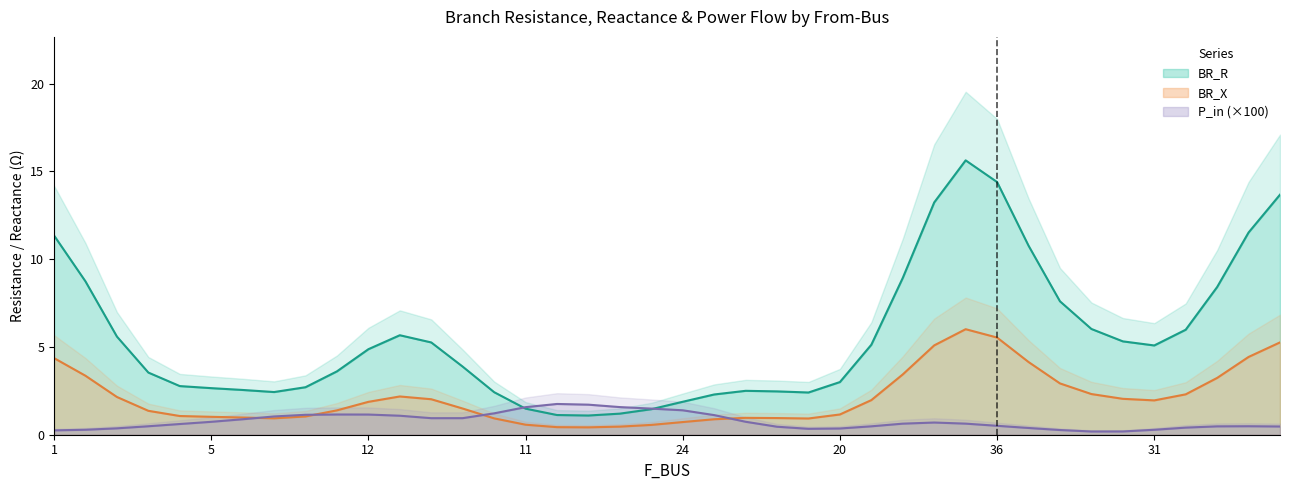

What is the value of the BR_R point at the 7th from the left?

2.6